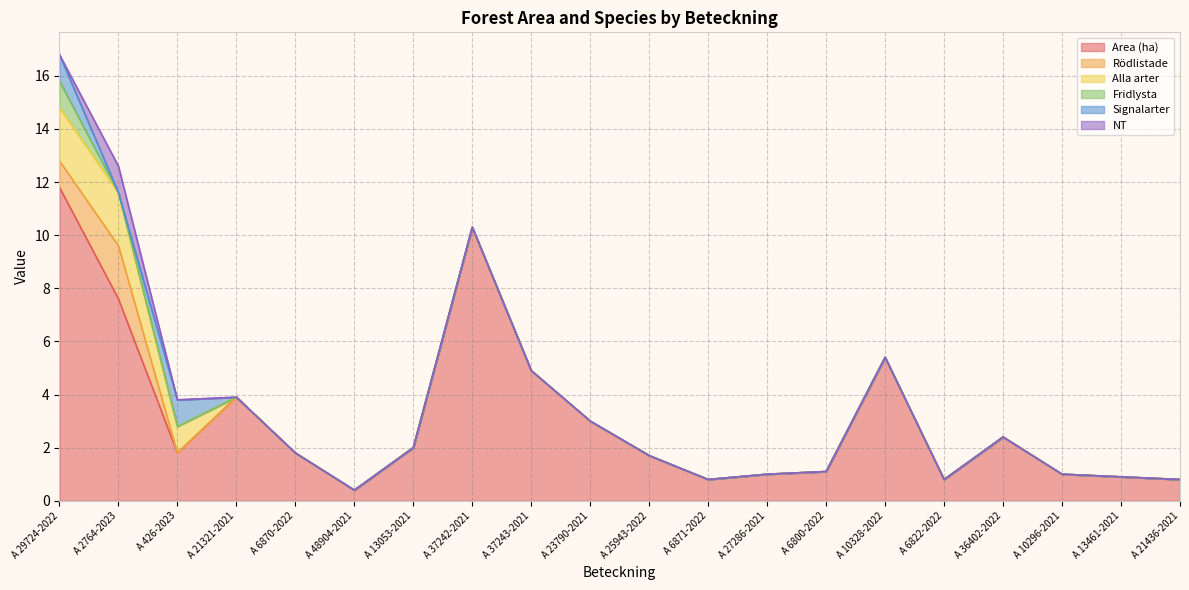

What are all the series names shown in the legend?

Area (ha), Rödlistade, Alla arter, Fridlysta, Signalarter, NT